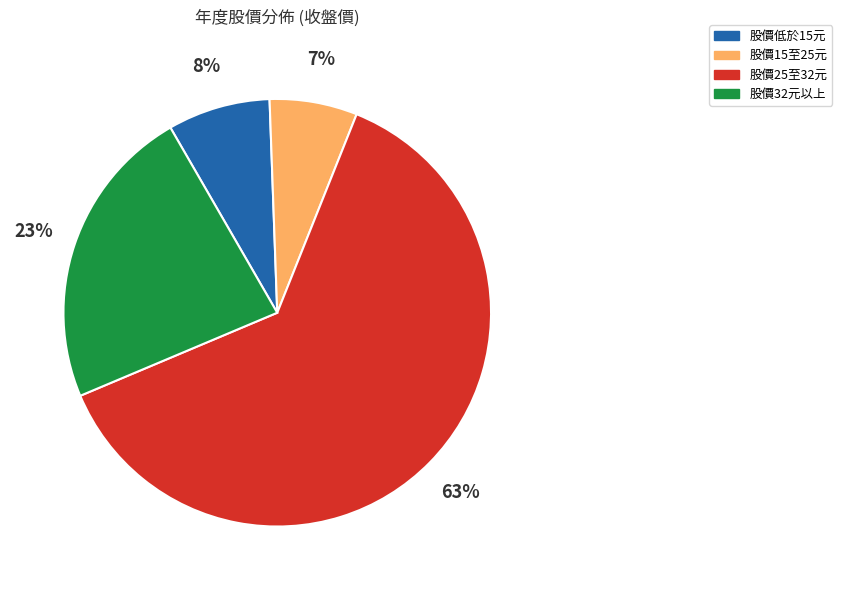

Rank the categories by value from lowest to highest.

股價15至25元, 股價低於15元, 股價32元以上, 股價25至32元